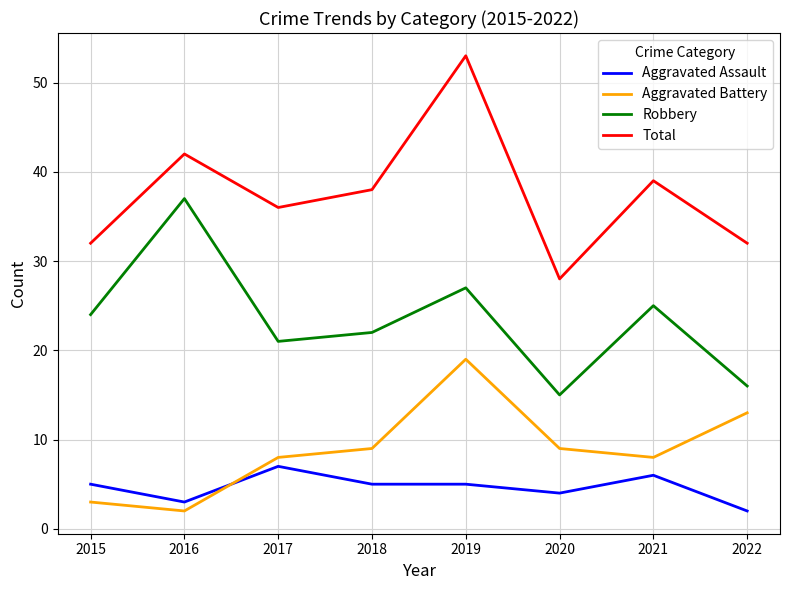

Does the chart display data point markers on the line(s)?

No